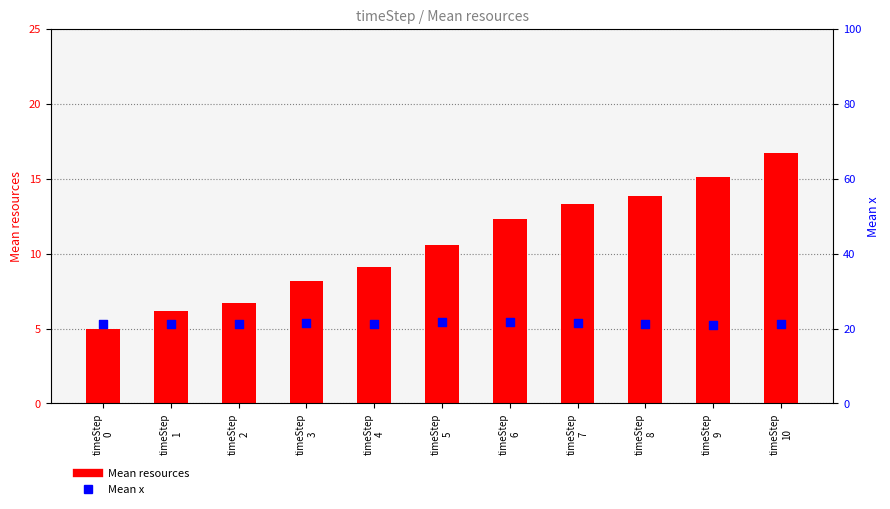

Which series reaches the maximum Y coordinate?

Mean x